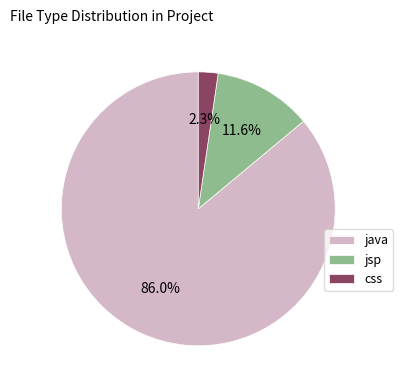

What percentage is the css slice, to the nearest percent?

2%